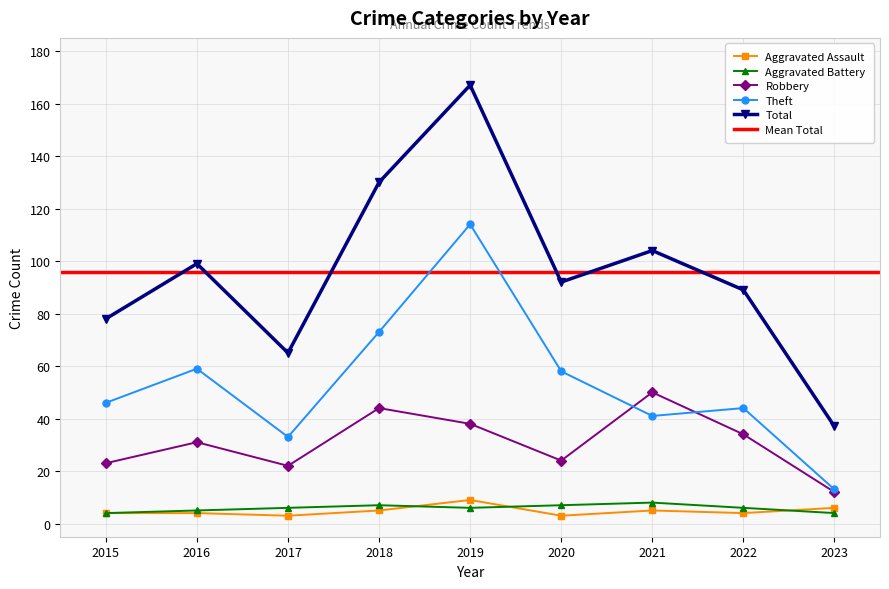

How many interior local valleys does the Robbery series have?

2